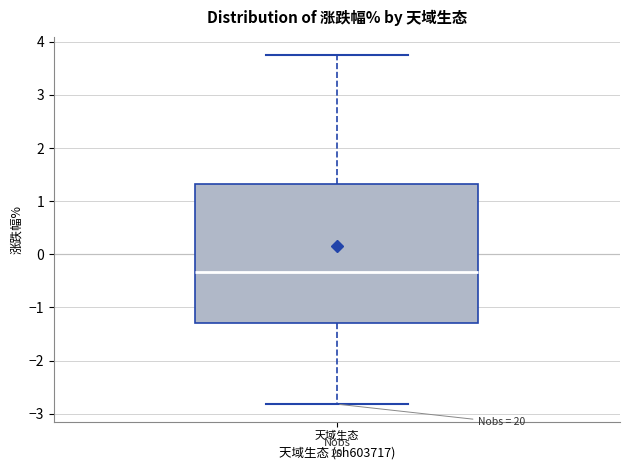

Read this box plot against the y-axis: the position of the median line, the range covered by the box, and the ends of both whiskers. The values are not printed on the chart, so give them approximately, as read against the axis.

median -0.3, box -1.3 to 1.3, whiskers -2.8 to 3.8